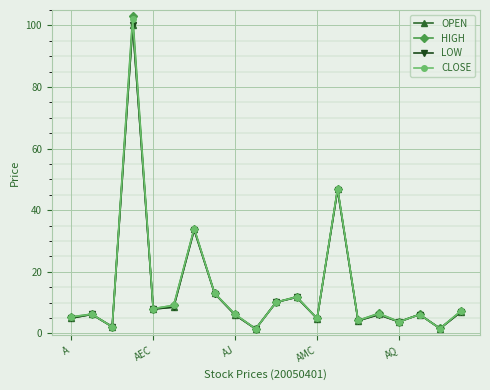

True or false: HIGH has more than 2 points higher than both neighbors.

True